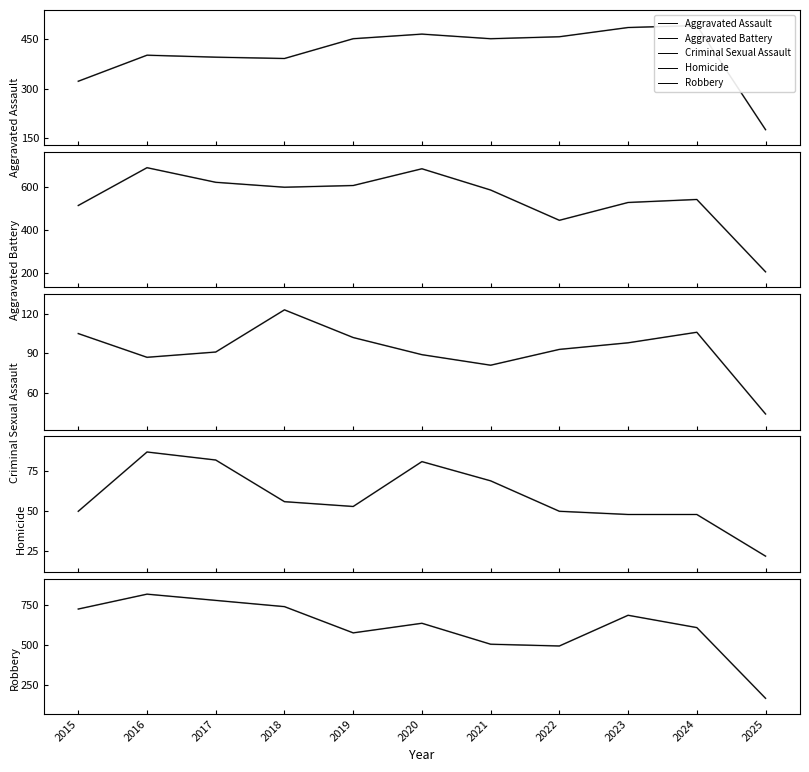

What is the difference between the second highest and minimum values in the Criminal Sexual Assault series?

62